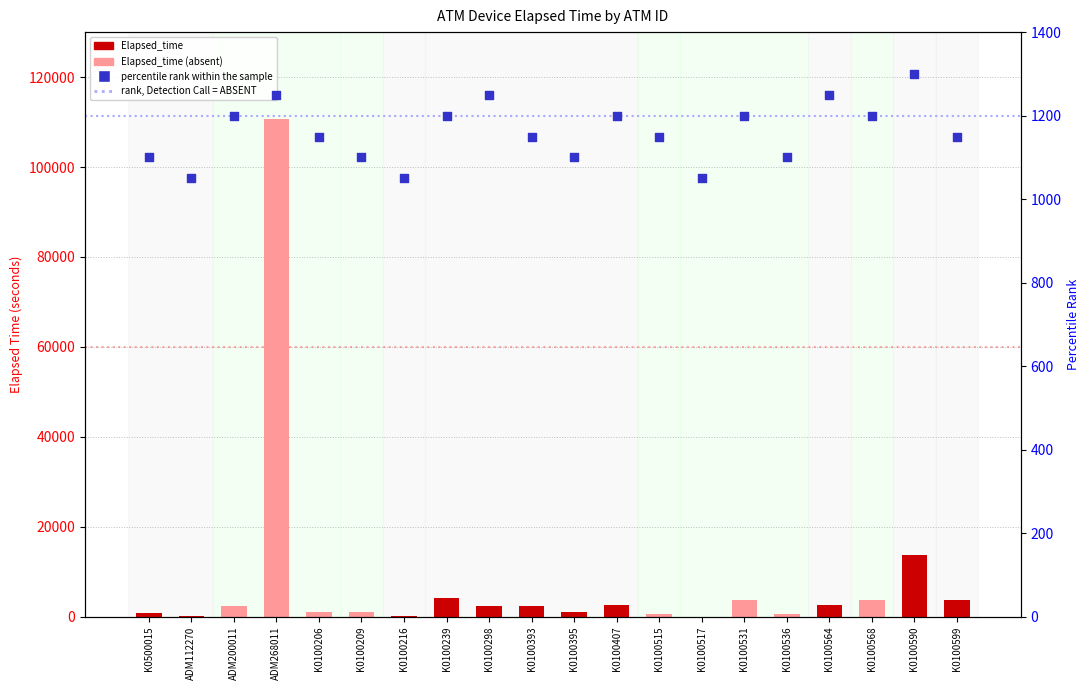

Approximately how many times larger is the value at K0500015 compared to K0100568?

0.9